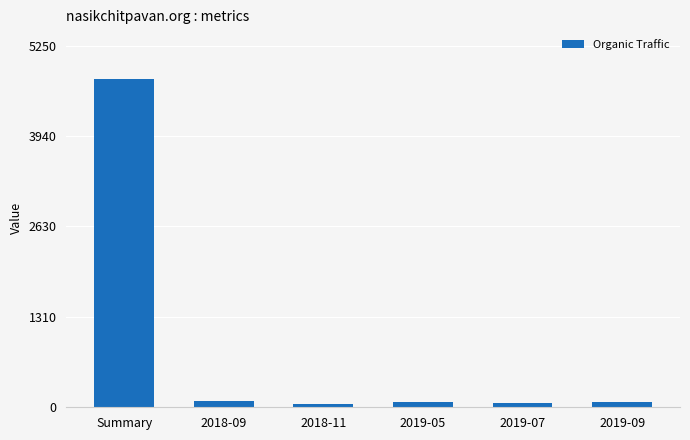

The chart shows a value of 4775 at Summary. True or false?

True